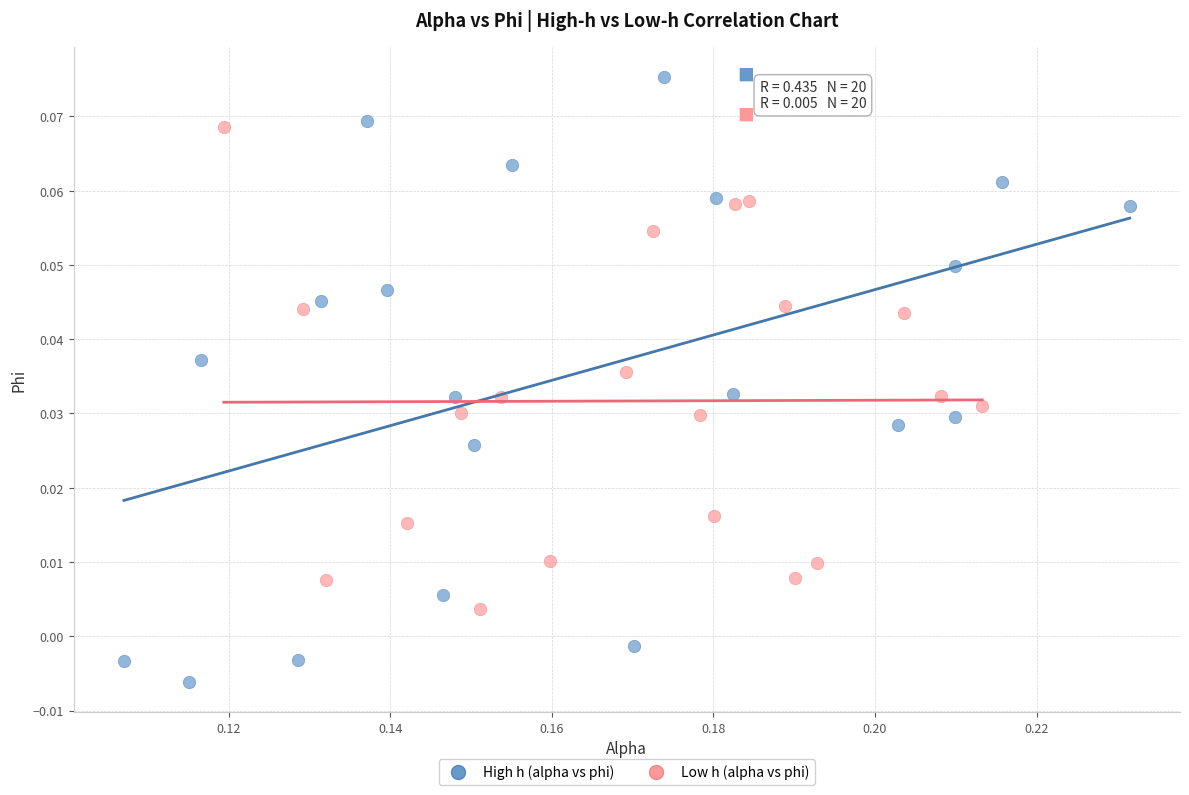

What are all the series names shown in the legend?

High h (alpha vs phi), Low h (alpha vs phi)